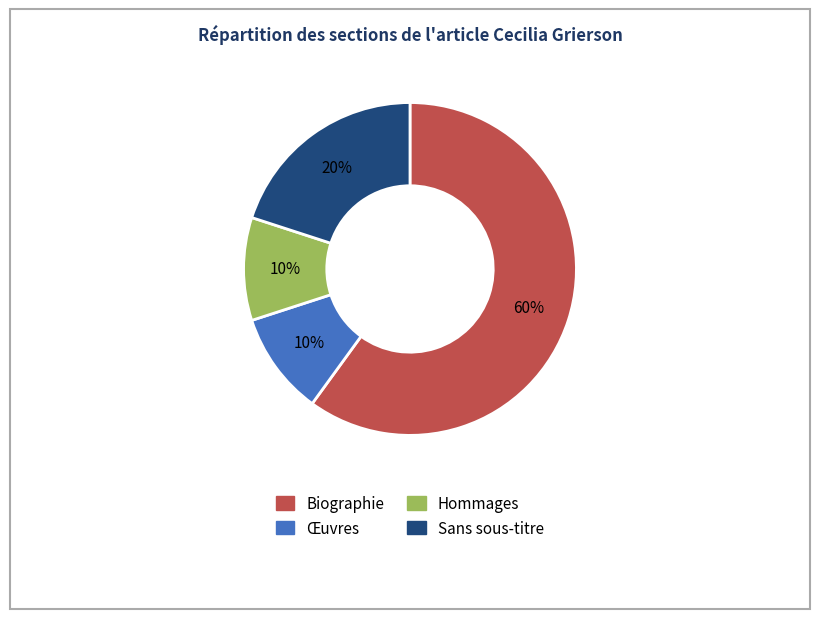

Is there a majority slice in this chart?

Yes